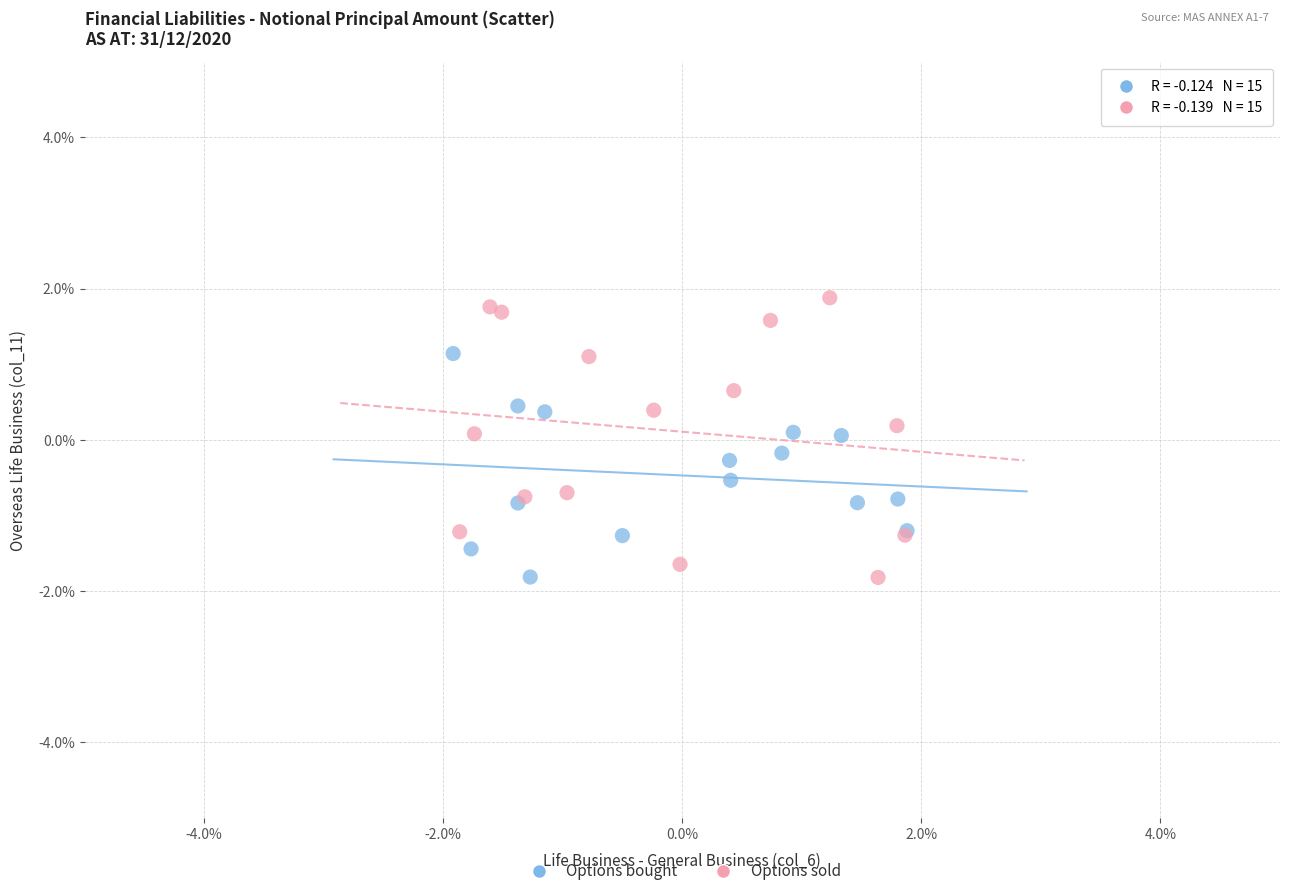

What are all the series names shown in the legend?

Options bought, Options sold